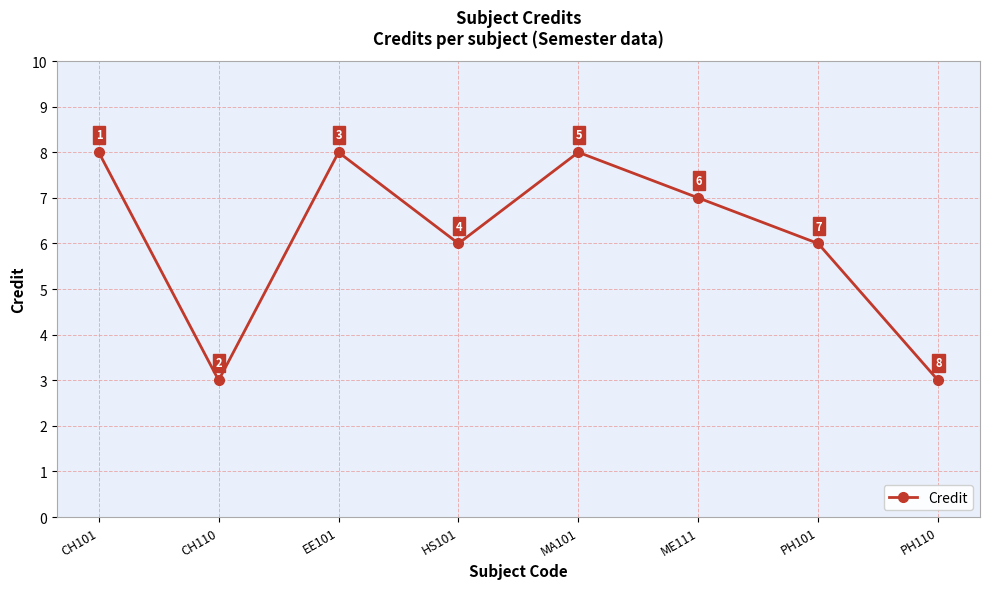

What is the smallest value displayed?

3